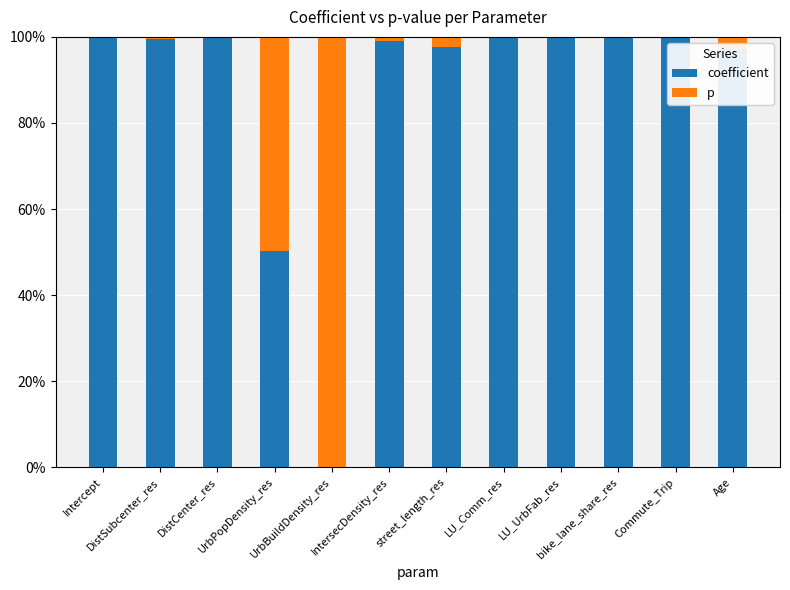

What is the highest value of the coefficient series?

100.0